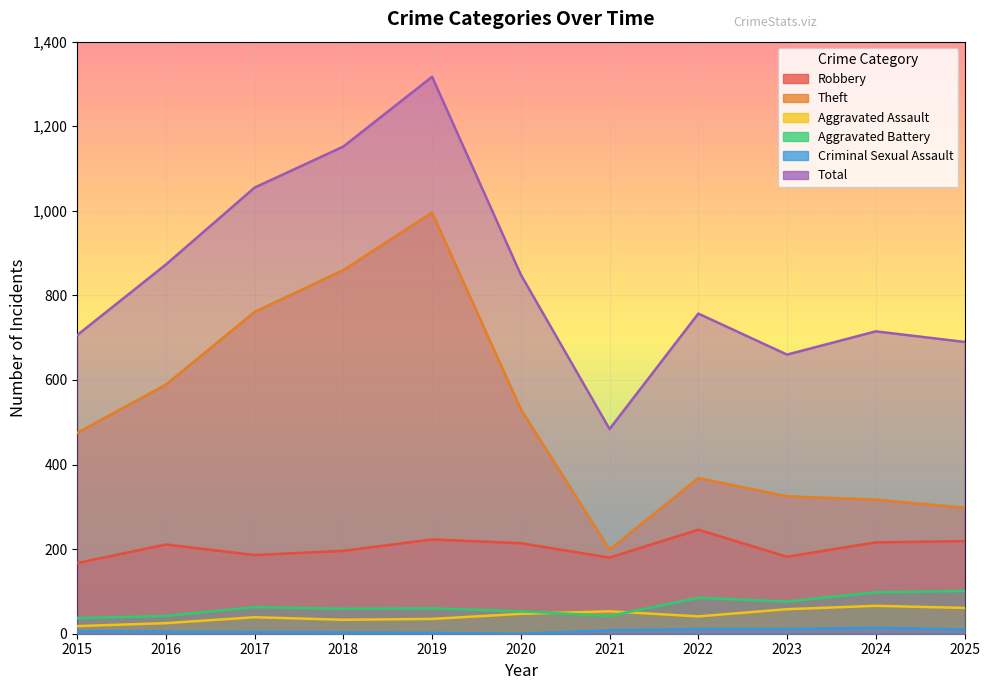

At how many categories does at least one series exceed 15?

11